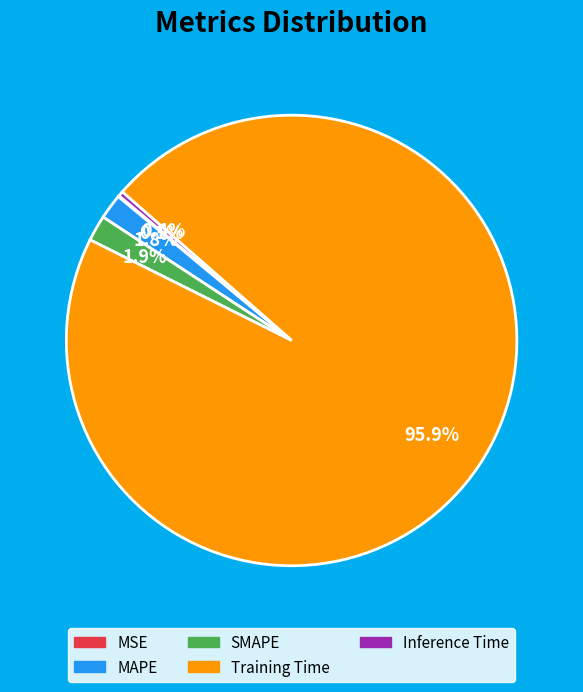

What portion of the pie excludes SMAPE?

98.1%